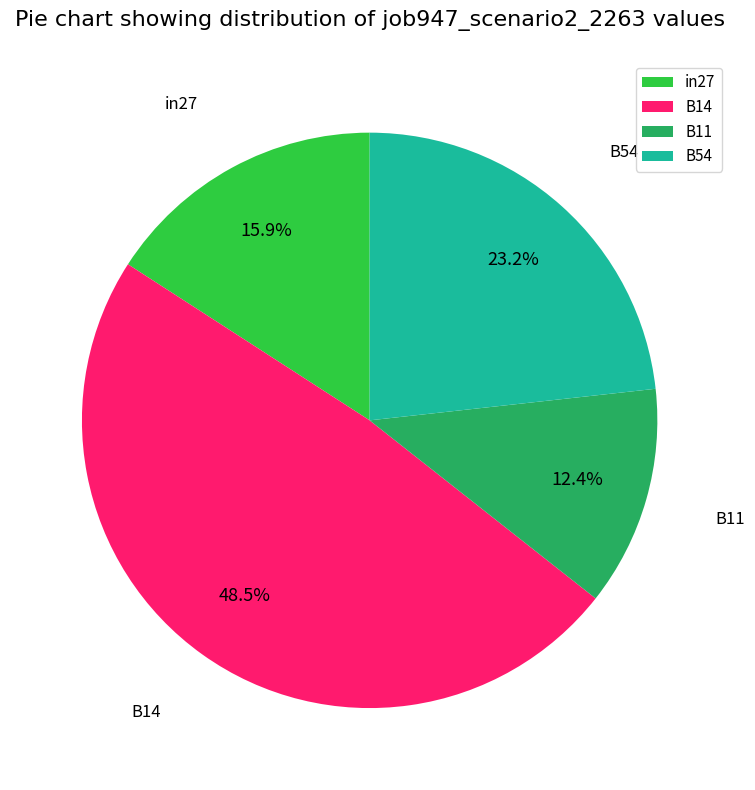

How much of the chart is everything except in27?

84.1%